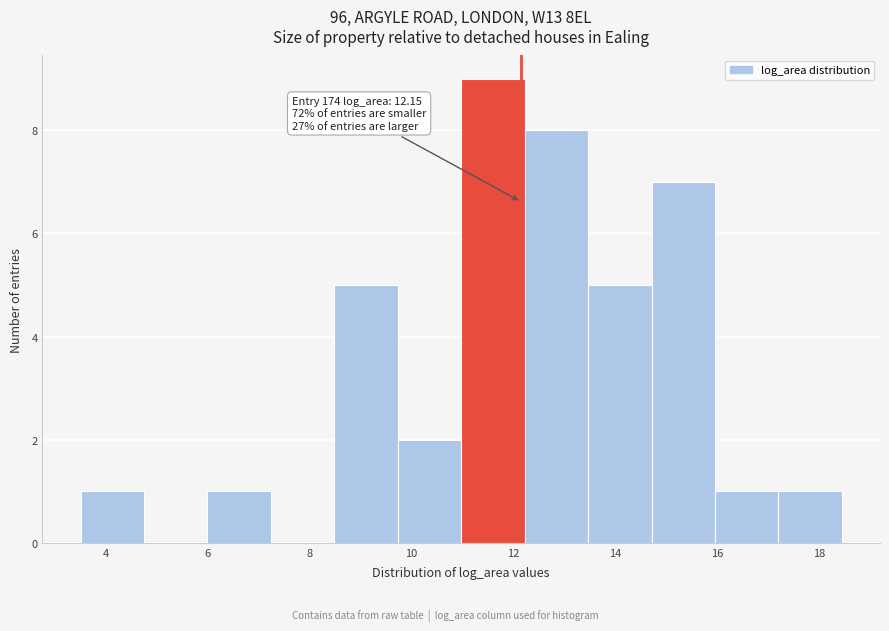

Which range on the x-axis has the tallest bar?

11.0 to 12.2